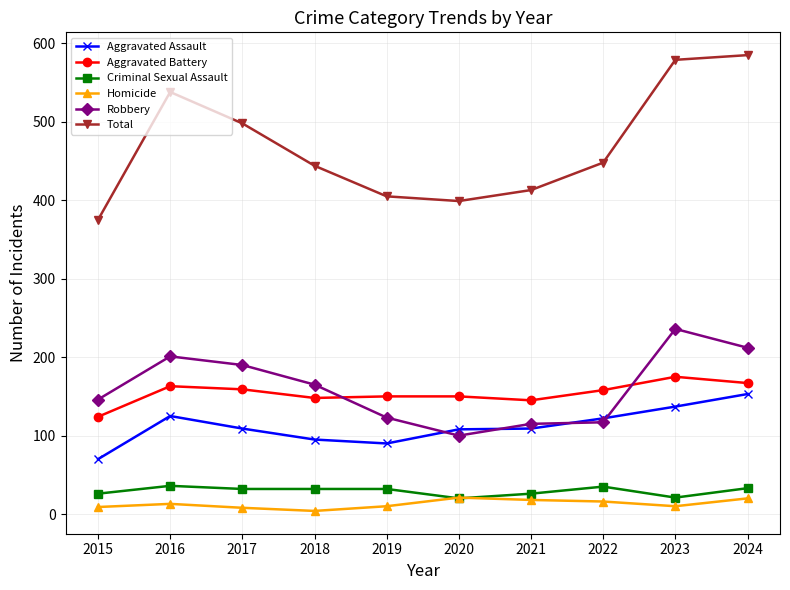

What is the difference between the Criminal Sexual Assault values at 2024 and 2020?

13